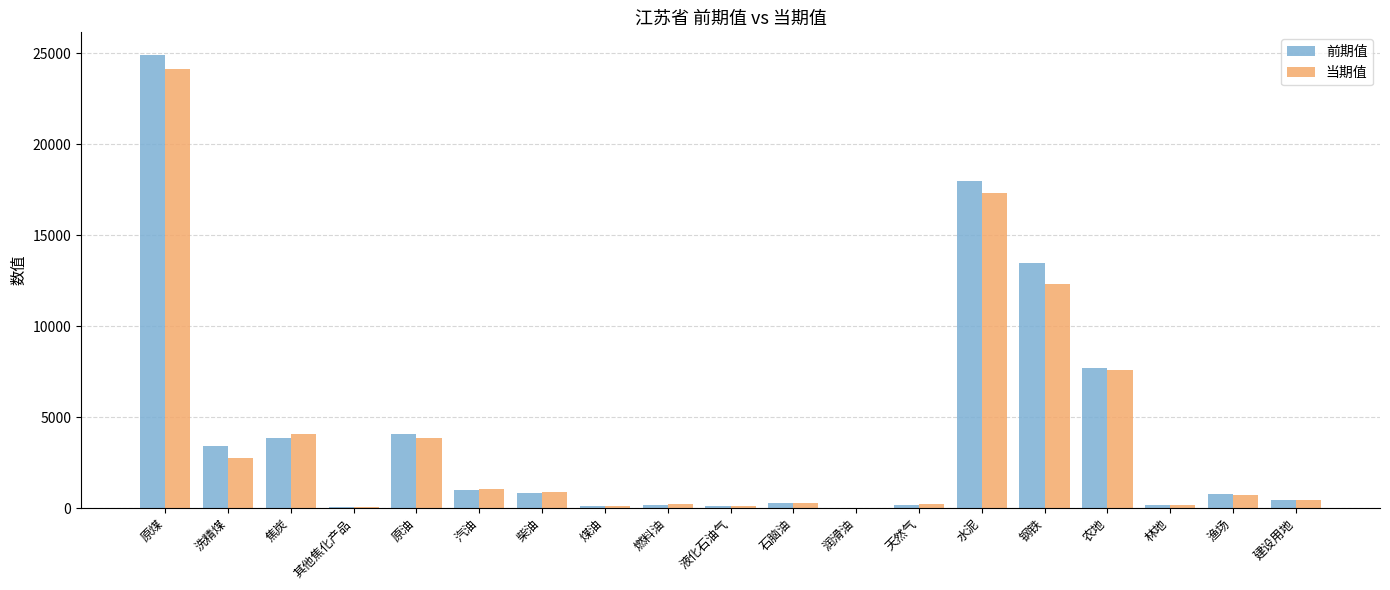

What is the sum of the 前期值 values at 天然气 and 煤油?

260.4